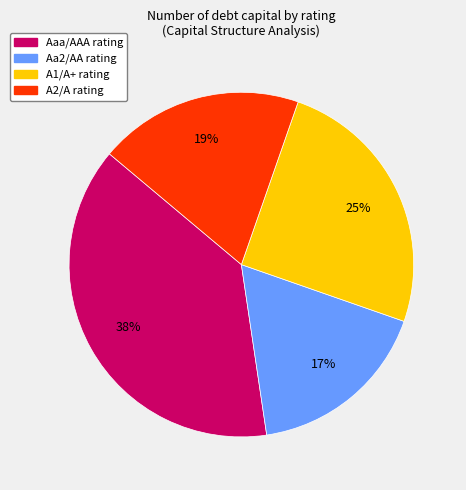

Is there any slice that represents more than half of the pie?

No